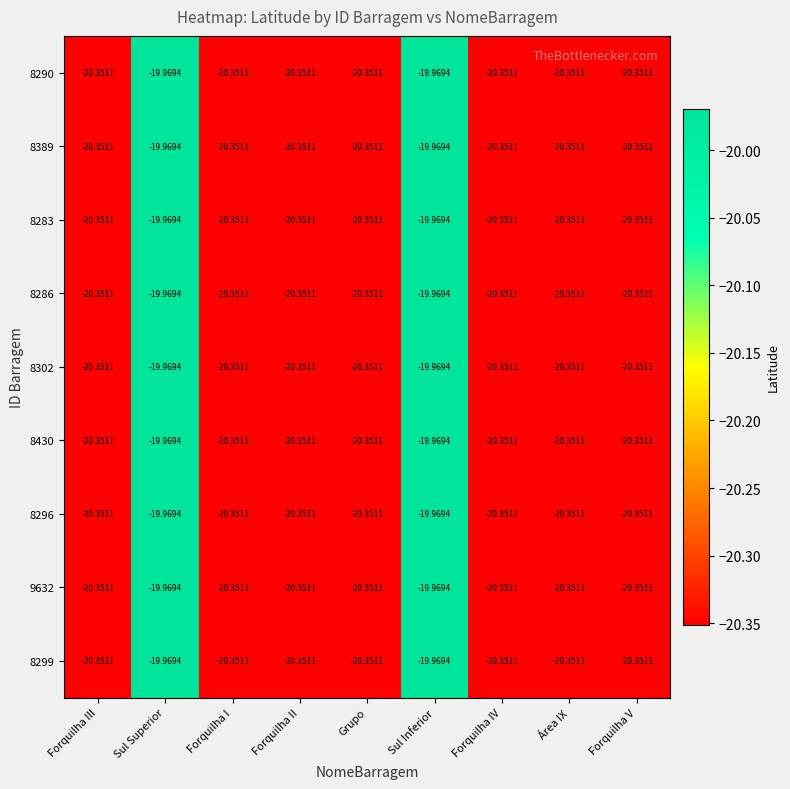

How many data points in 8283 are above -20?

2